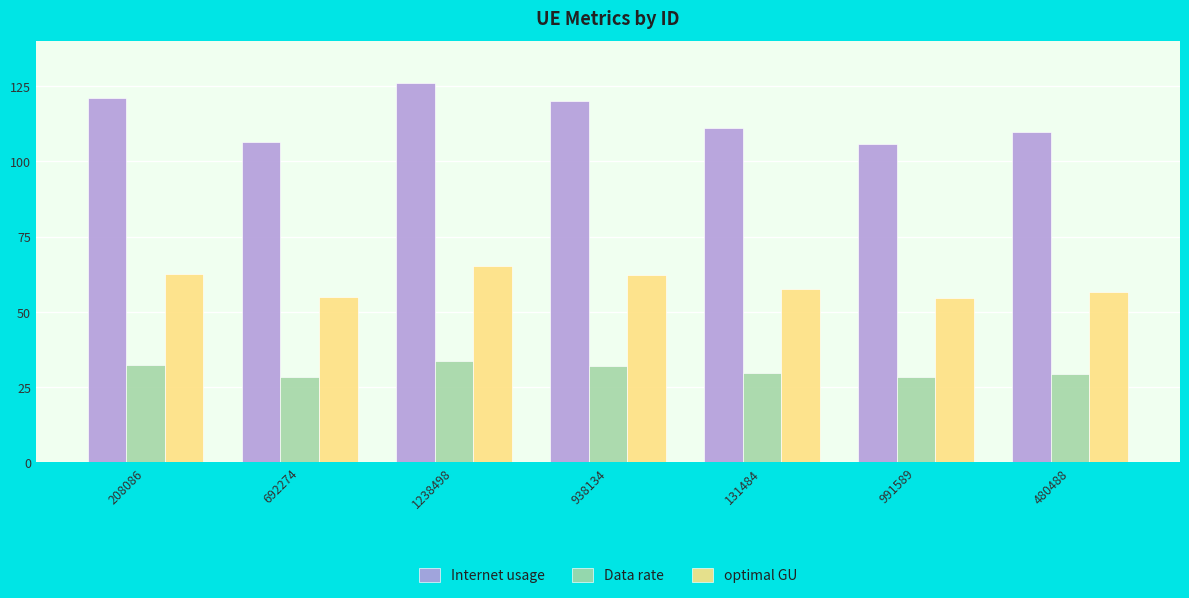

At which label does Data rate first exceed 29?

208086